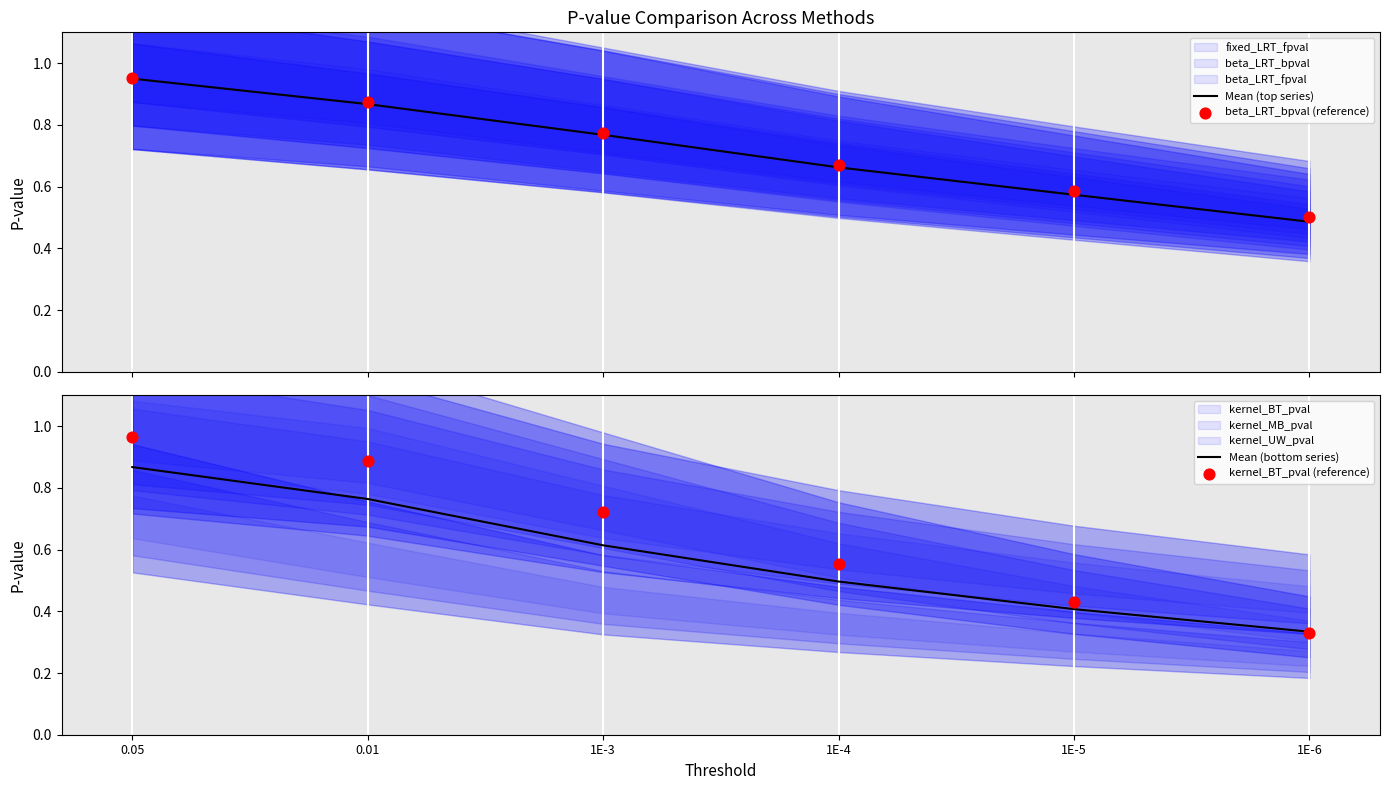

What is the total value across all series at 1E-5?

2.0